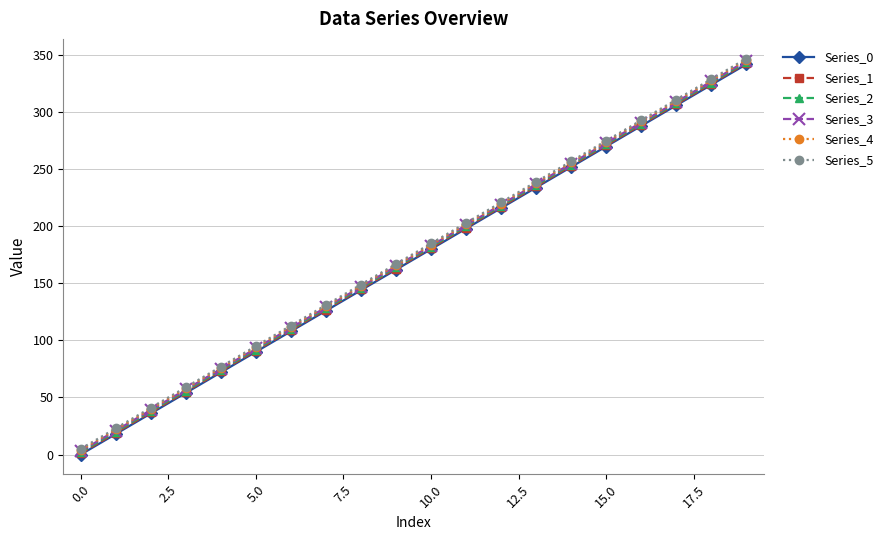

True or false: Series_0 has more than 1 interior local peaks.

False